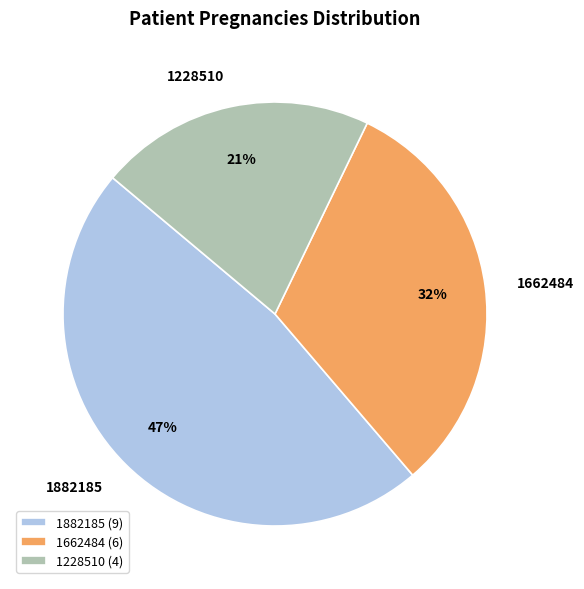

Rank the categories by value from lowest to highest.

1228510, 1662484, 1882185